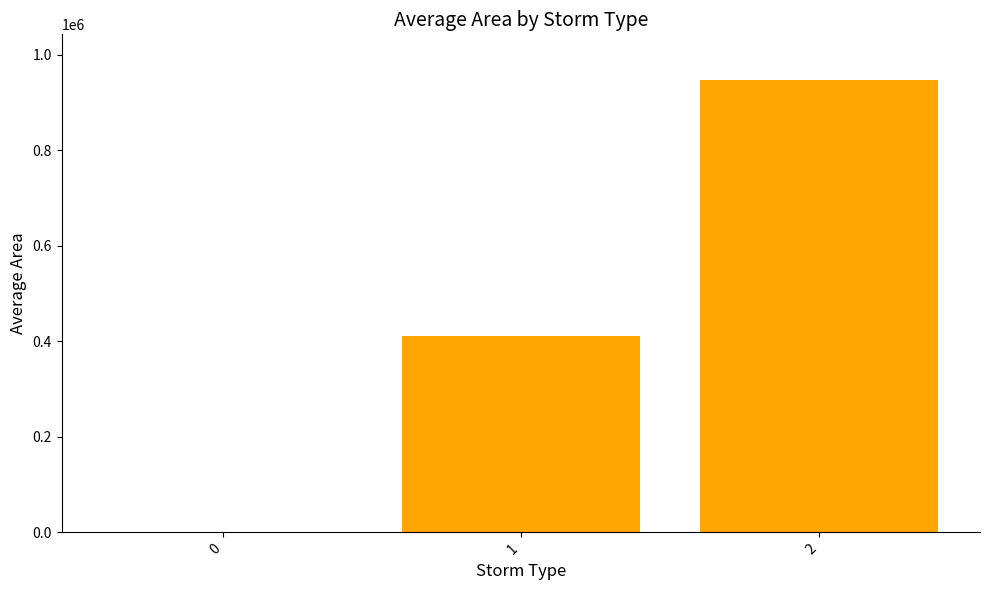

The value at 2 is 948125.0. True or false?

True